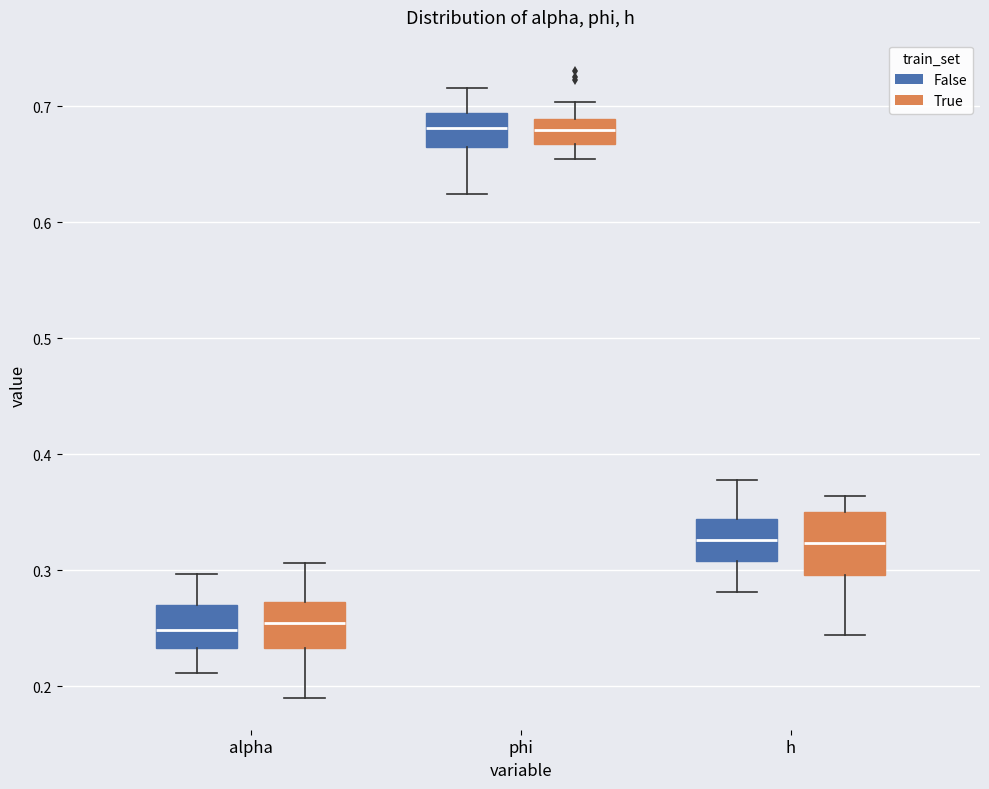

Comparing the boxes themselves (not the whiskers), which one is the tallest?

h (True)